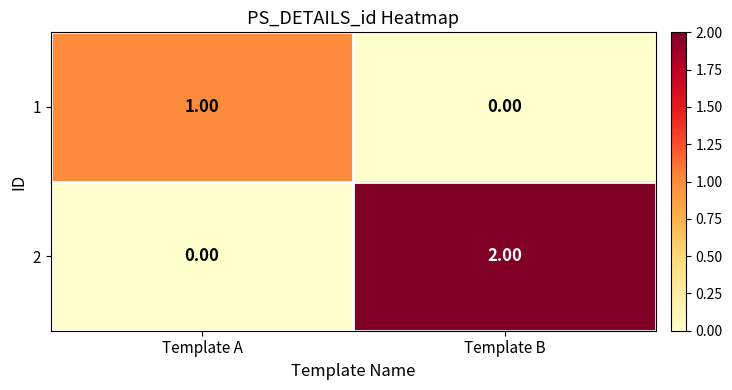

Rank the series by their average value, from lowest to highest.

1, 2